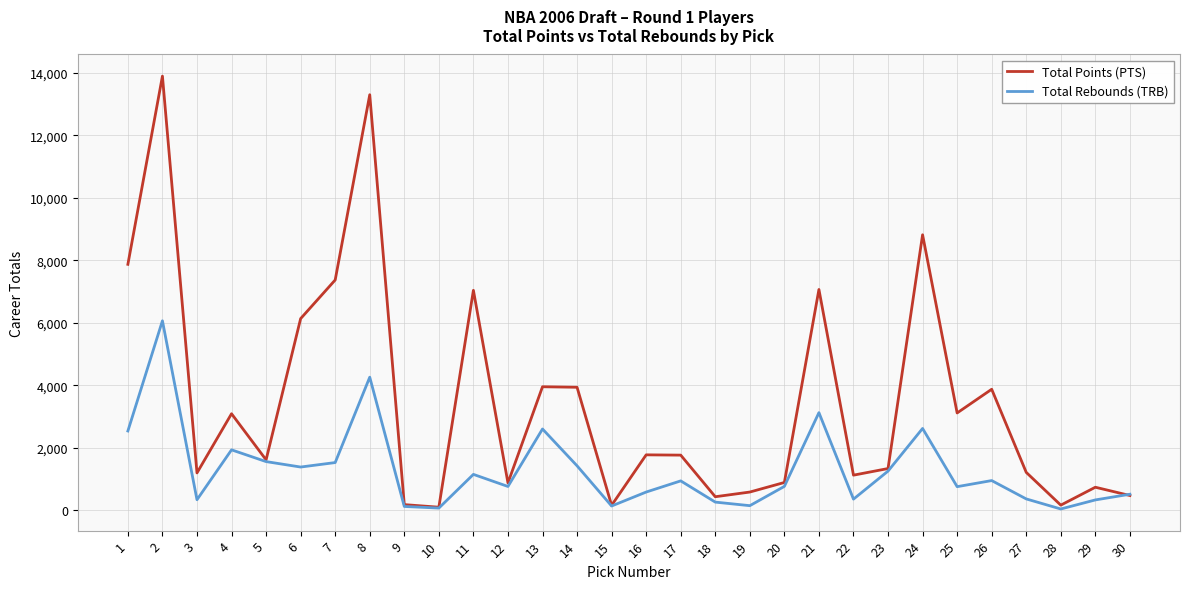

The Total Rebounds (TRB) series shows 2622 at 24. True or false?

True